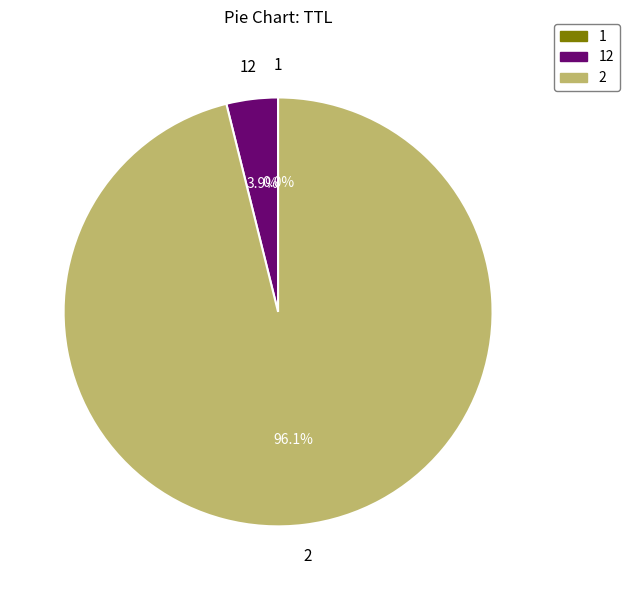

Does any single category account for the majority?

Yes